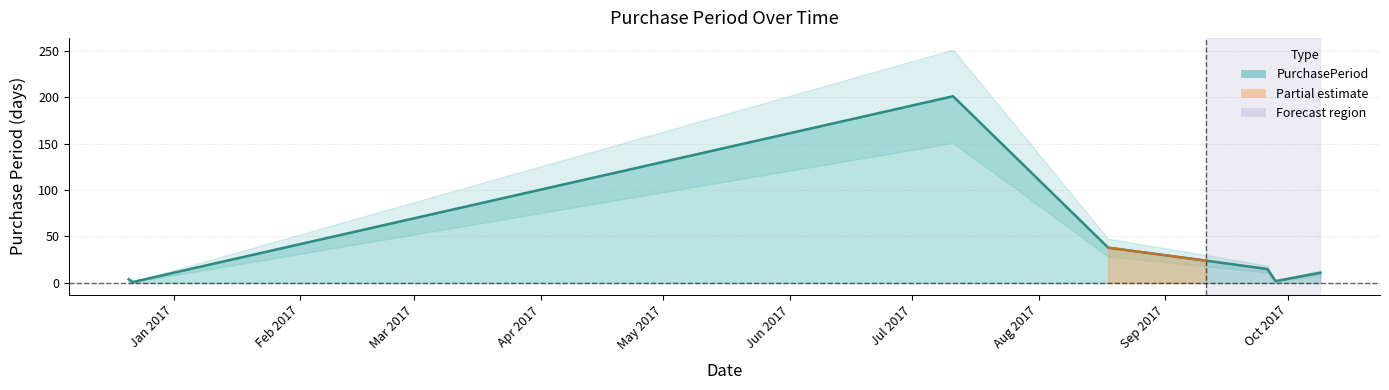

Between 2016-12-21 and 2017-09-28, which is larger?

2016-12-21